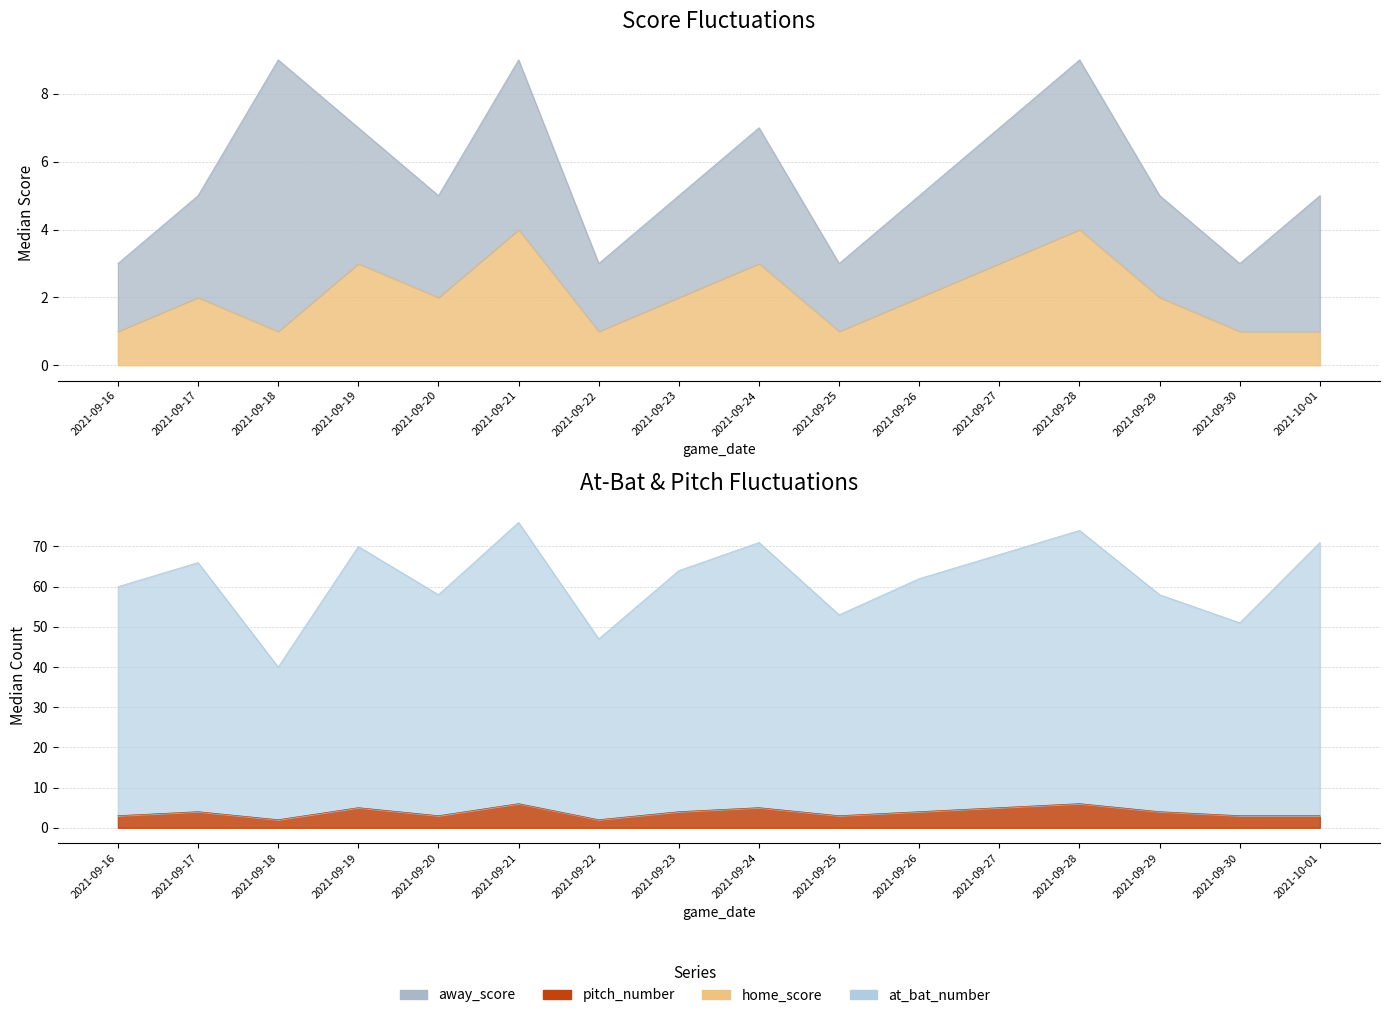

At which label does pitch_number reach its peak?

2021-09-21